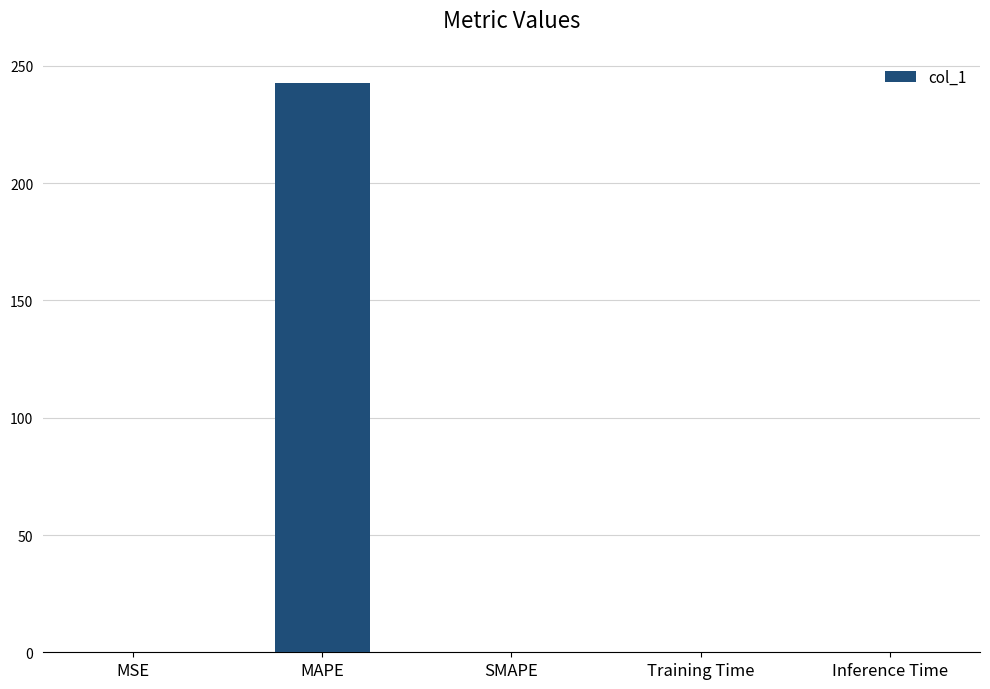

What is the sum of all values?

242.7